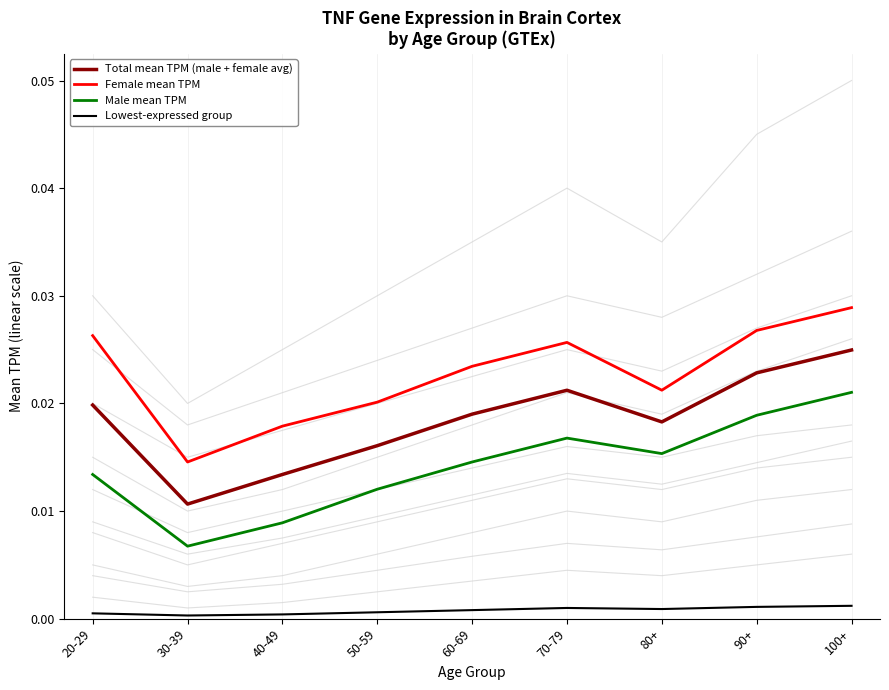

What is the total value across all series at 70-79?

0.1